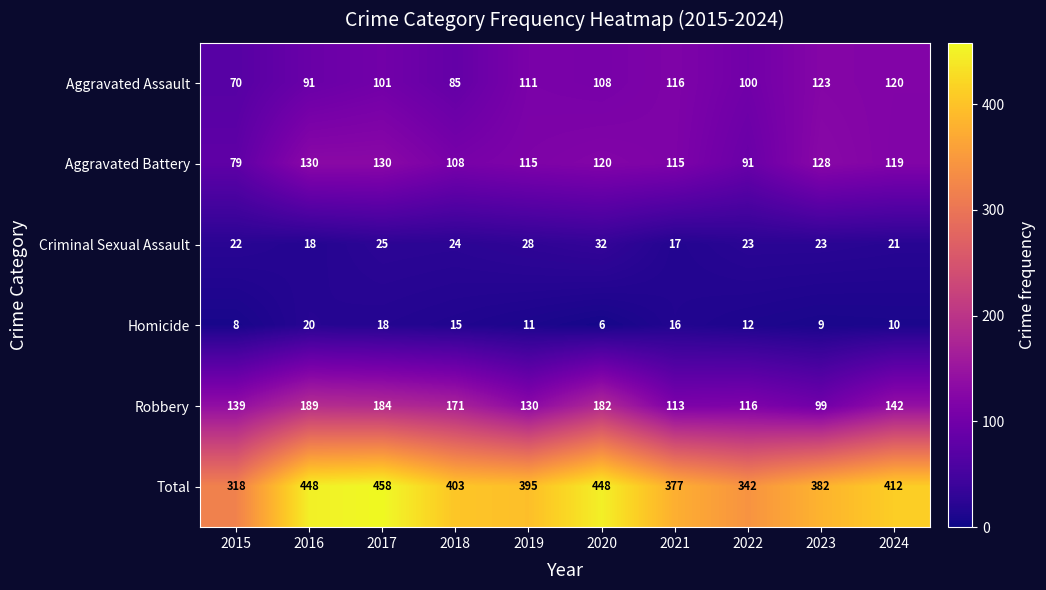

Which series has the largest range (max minus min)?

Total